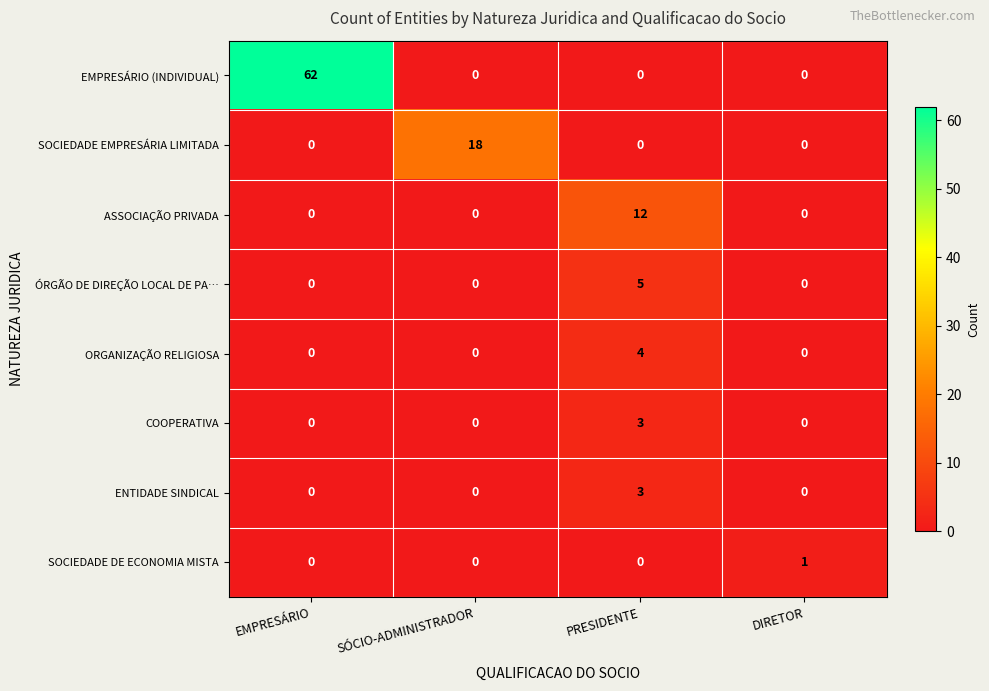

Count the number of categories in the chart.

4